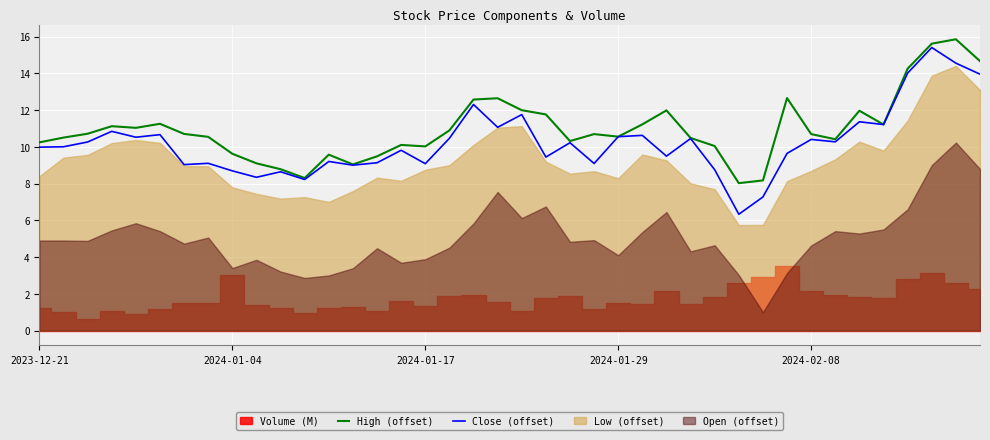

What is the sum of the High (offset) values at 21 and 19?

24.4